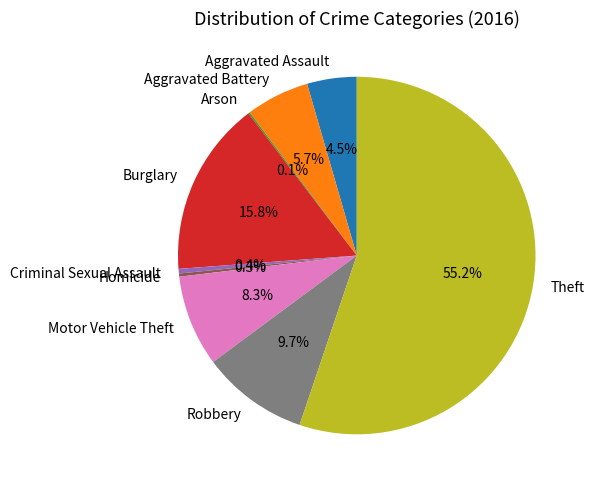

Is it true that Burglary is 7% of the pie?

False